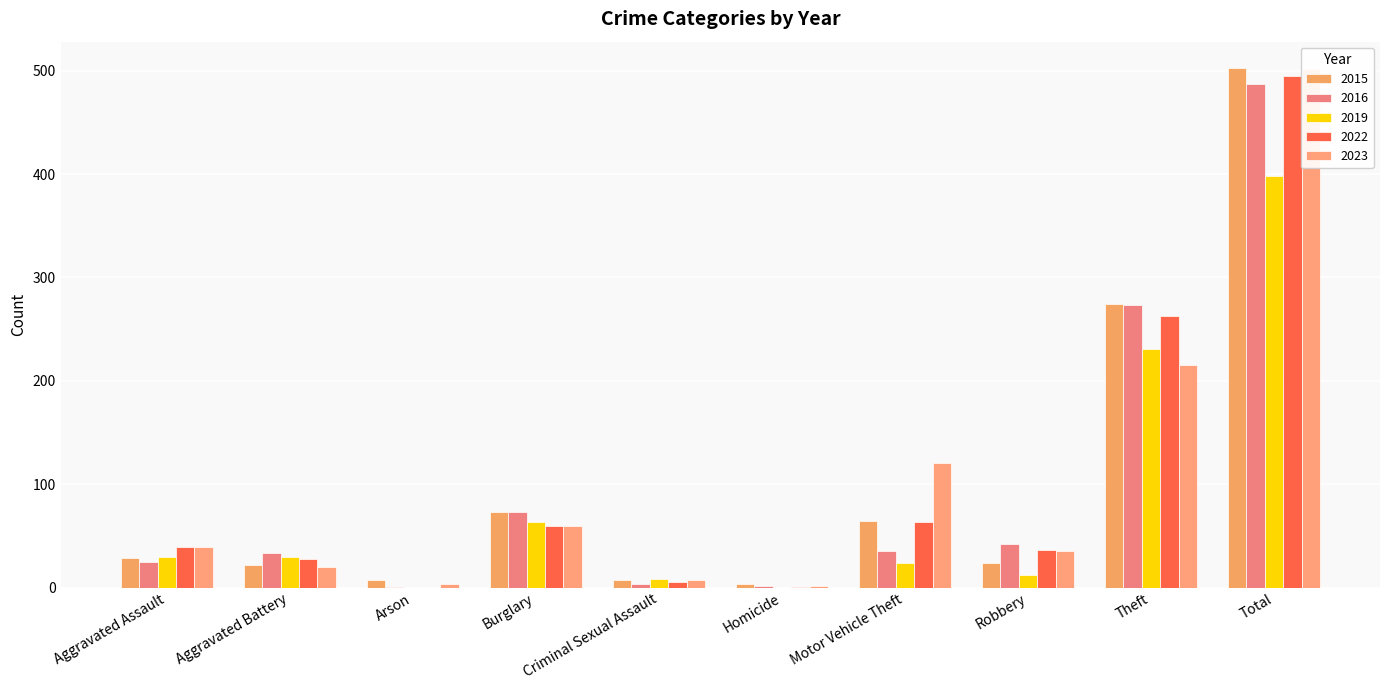

Reading left to right, list all the values displayed in this chart.

2015: Aggravated Assault=29	Aggravated Battery=22	Arson=7	Burglary=73	Criminal Sexual Assault=7	Homicide=3	Motor Vehicle Theft=64	Robbery=24	Theft=274	Total=503
2016: Aggravated Assault=25	Aggravated Battery=33	Arson=1	Burglary=73	Criminal Sexual Assault=3	Homicide=2	Motor Vehicle Theft=35	Robbery=42	Theft=273	Total=487
2019: Aggravated Assault=30	Aggravated Battery=30	Arson=0	Burglary=63	Criminal Sexual Assault=8	Homicide=0	Motor Vehicle Theft=24	Robbery=12	Theft=231	Total=398
2022: Aggravated Assault=39	Aggravated Battery=28	Arson=0	Burglary=60	Criminal Sexual Assault=5	Homicide=1	Motor Vehicle Theft=63	Robbery=36	Theft=263	Total=495
2023: Aggravated Assault=39	Aggravated Battery=20	Arson=3	Burglary=60	Criminal Sexual Assault=7	Homicide=2	Motor Vehicle Theft=121	Robbery=35	Theft=215	Total=502